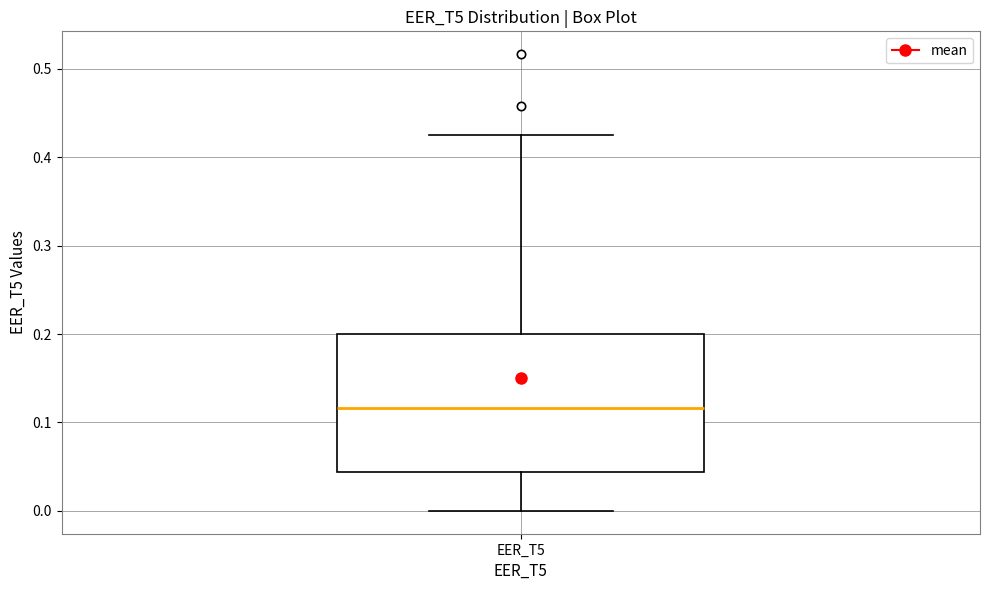

Read this box plot against the y-axis: the position of the median line, the range covered by the box, and the ends of both whiskers. The values are not printed on the chart, so give them approximately, as read against the axis.

median 0.12, box 0.04 to 0.20, whiskers 0.00 to 0.43